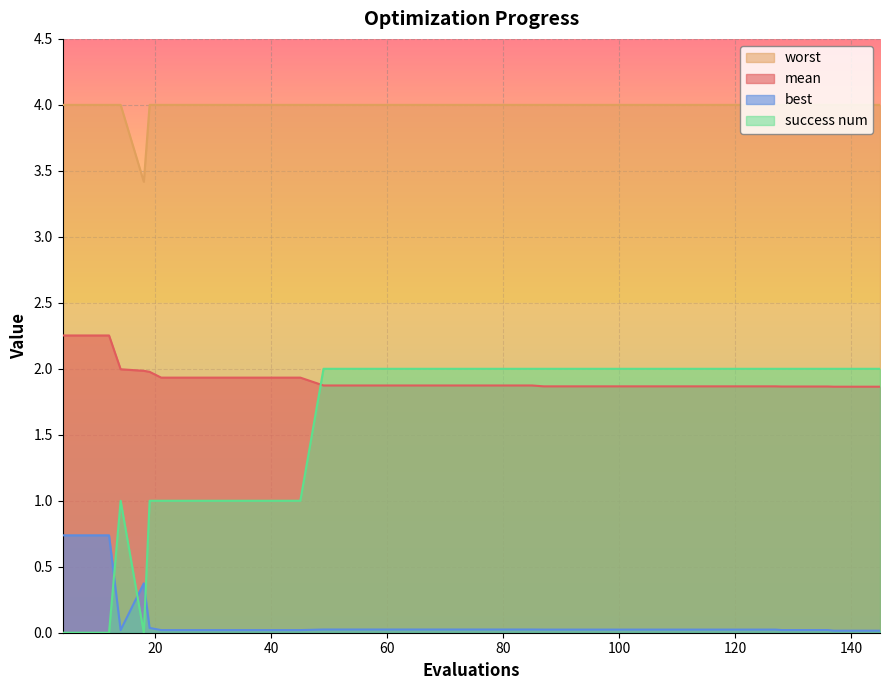

Rank the series by their maximum value, from lowest to highest.

best, success num, mean, worst